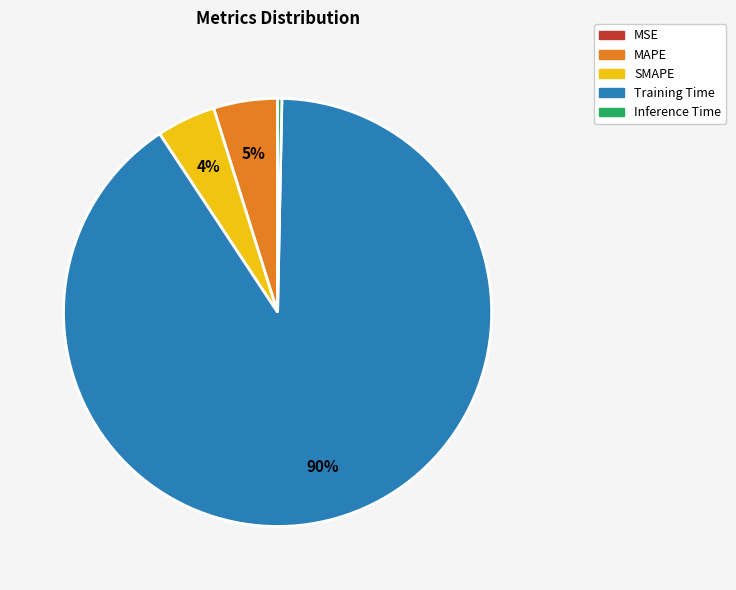

Which has a higher value, Inference Time or SMAPE?

SMAPE